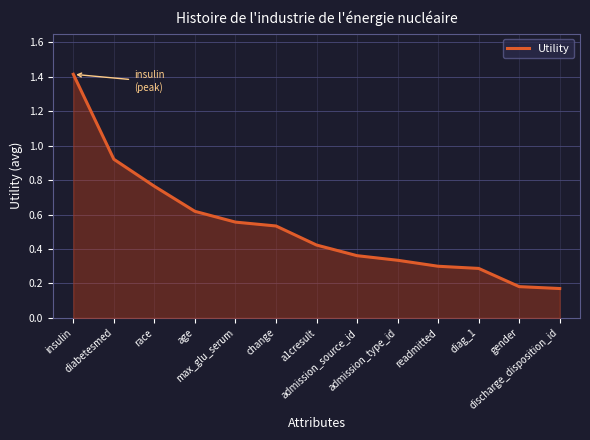

What is the difference between the maximum and minimum values?

1.2